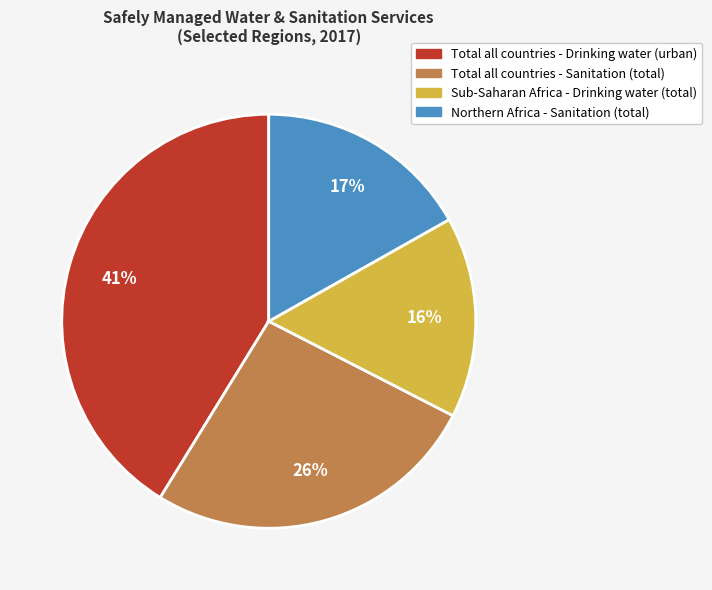

Combined, do Northern Africa - Sanitation (total) and Sub-Saharan Africa - Drinking water (total) account for over 50%?

No